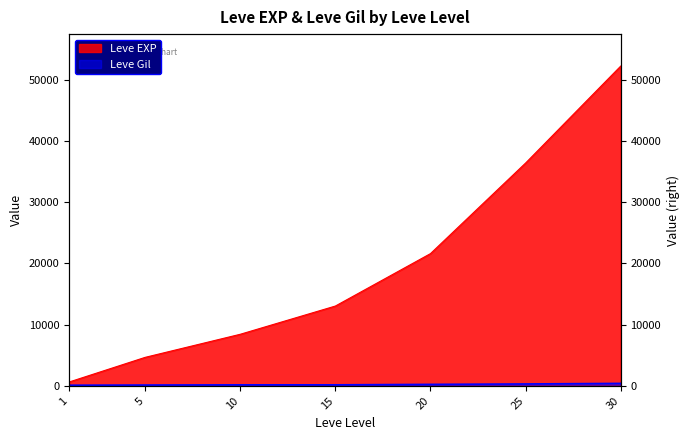

Where is Leve EXP nearest to the value 26425?

20